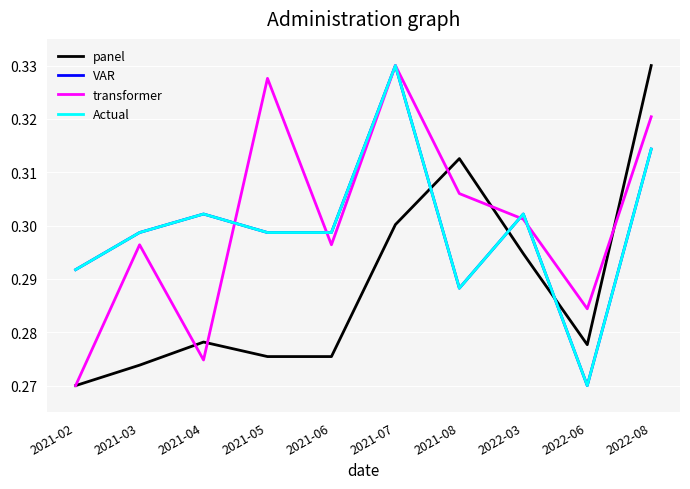

Does the chart have visible grid lines?

Yes